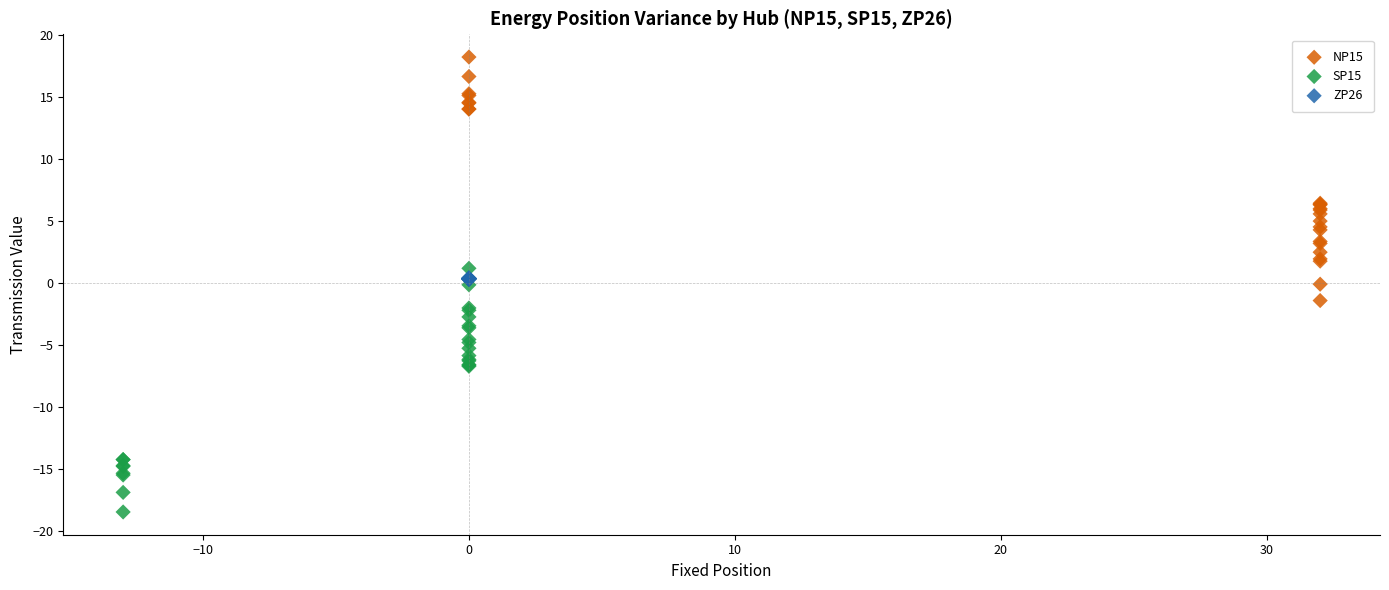

Which series contains the highest Y value?

NP15